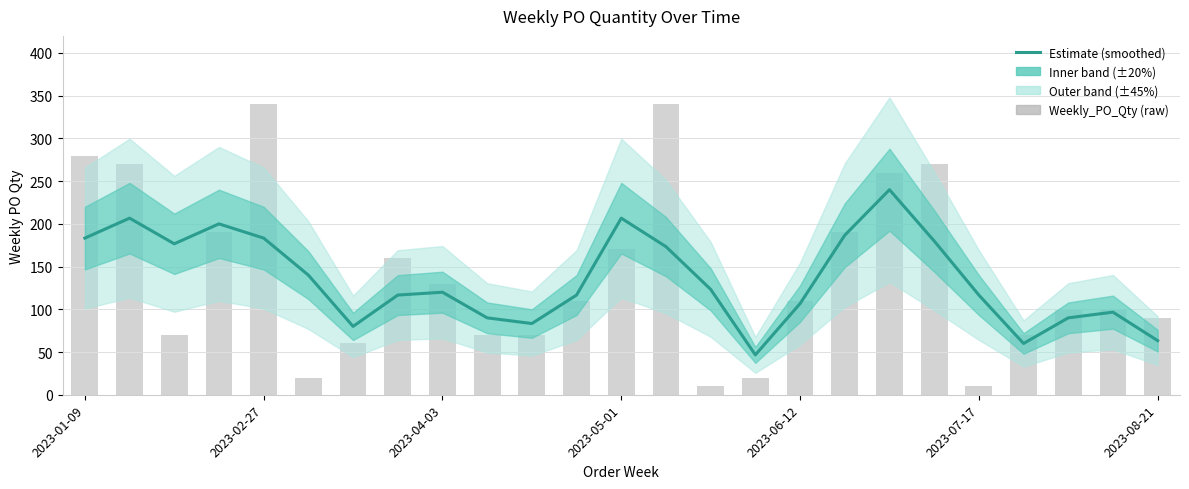

Which series has the widest spread of values?

Weekly_PO_Qty (raw)